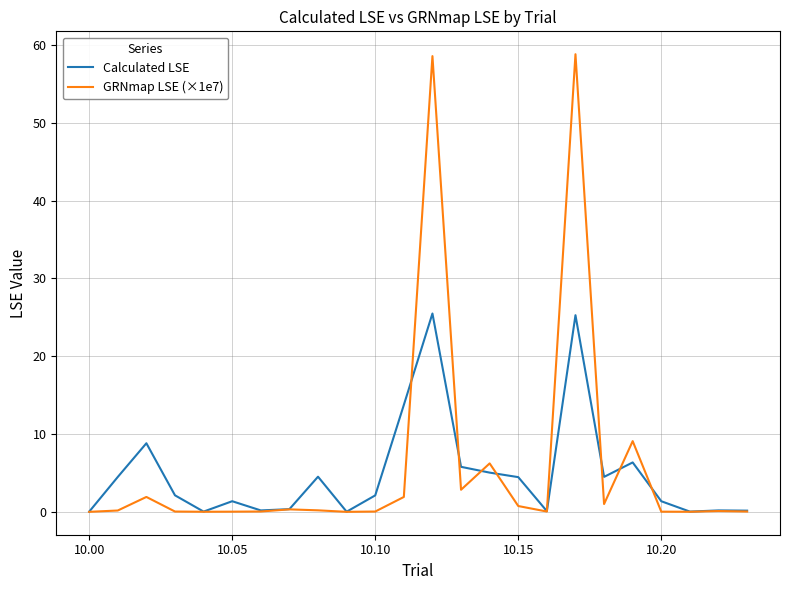

What is the greatest value displayed?

58.8